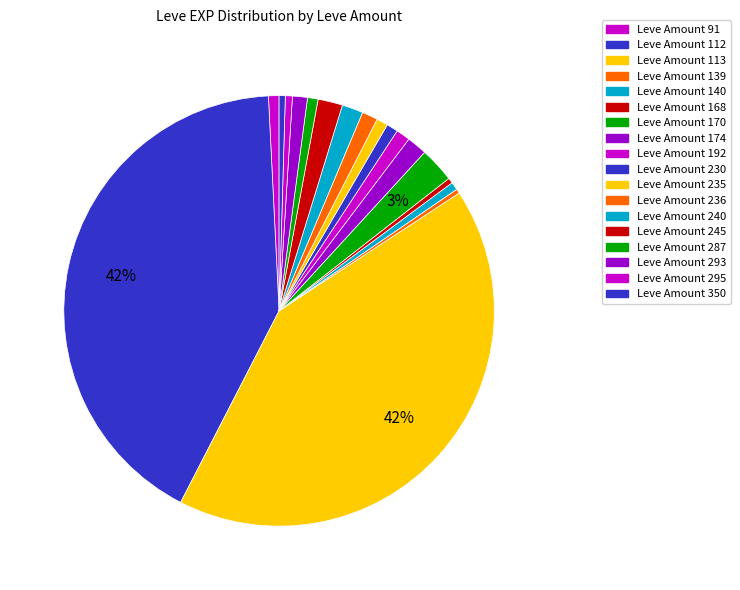

Does any single category account for the majority?

No